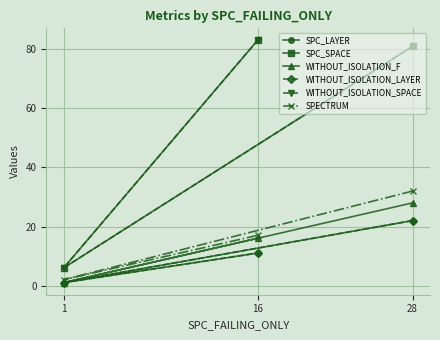

What is the average value of the WITHOUT_ISOLATION_F series?

15